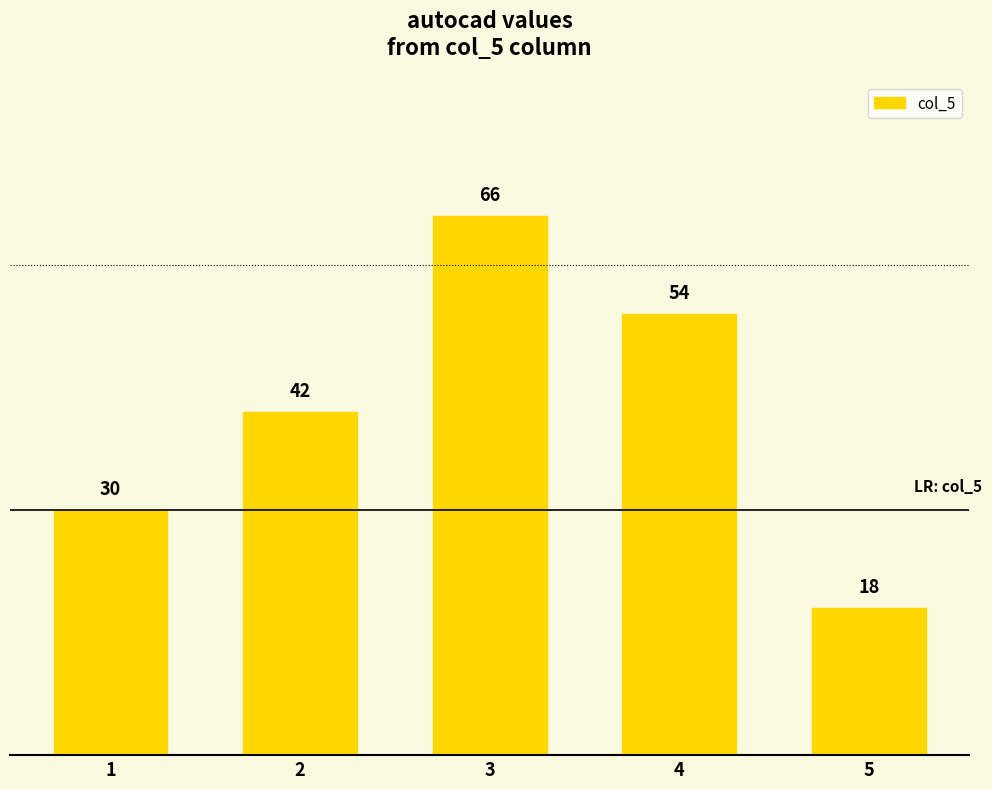

Reading left to right, list all the values displayed in this chart.

1=30	2=42	3=66	4=54	5=18